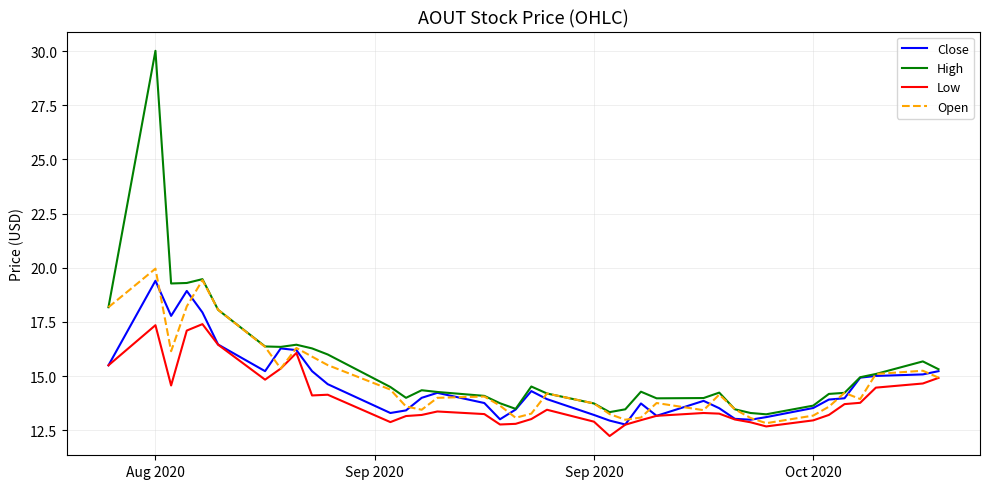

What is the maximum value for Close?

19.4